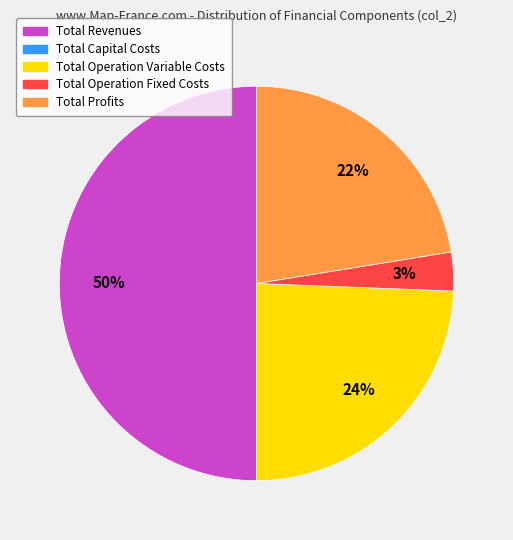

To the nearest percent, what is the average slice percentage?

25%